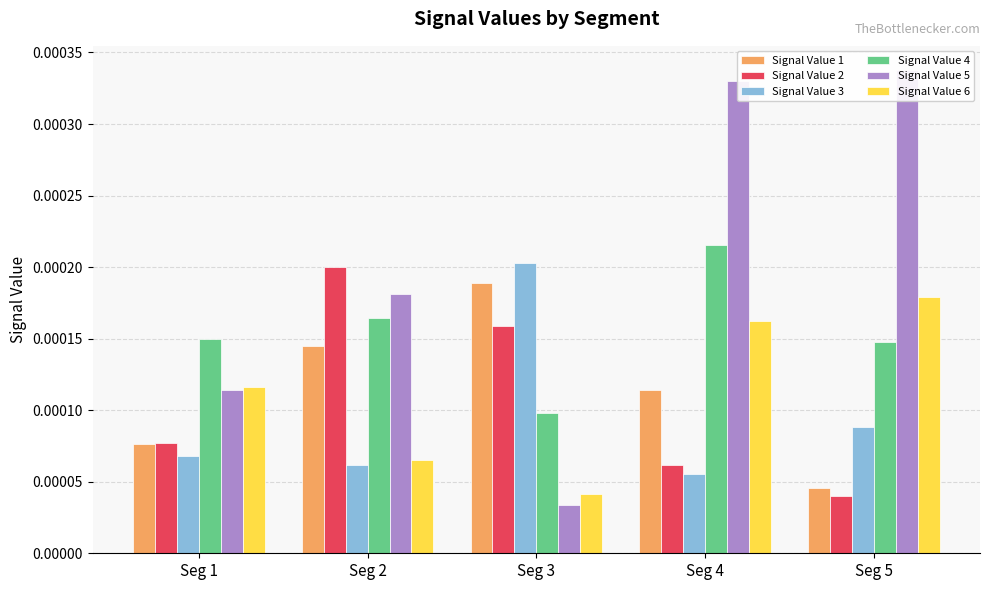

Which label corresponds to the largest value in the chart?

Seg 5